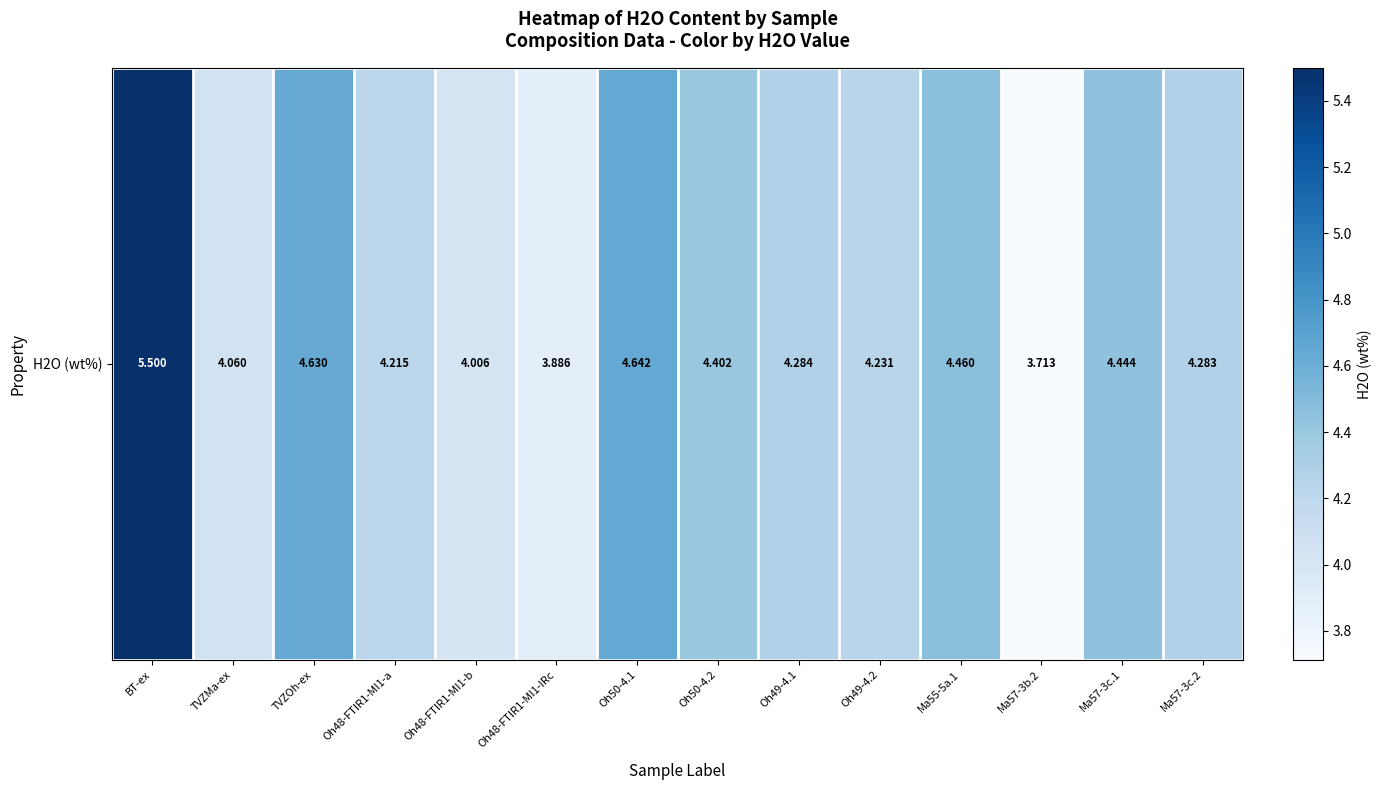

What is the change in value from TVZOh-ex to Oh48-FTIR1-MI1-IRc?

-0.7